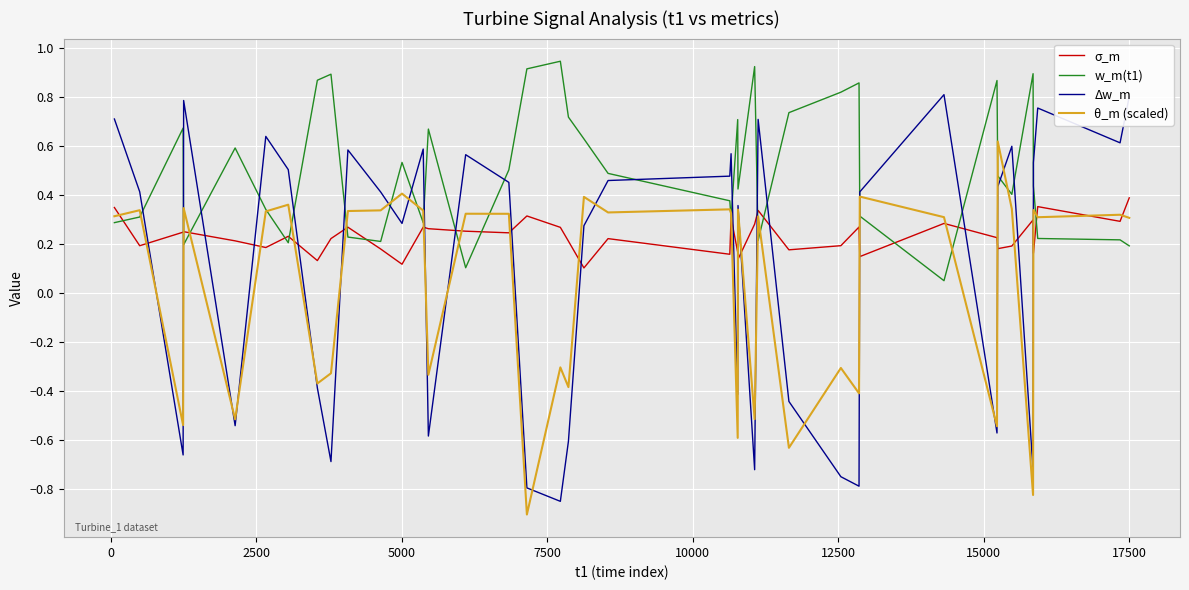

Which series has the largest total across all categories?

w_m(t1)